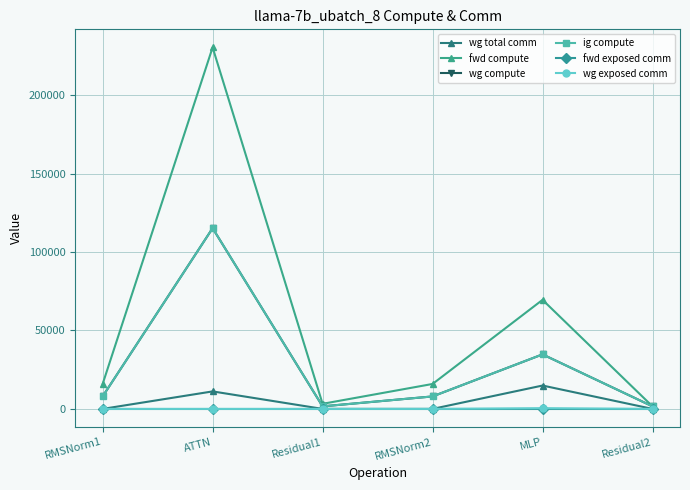

Does the chart have visible grid lines?

Yes